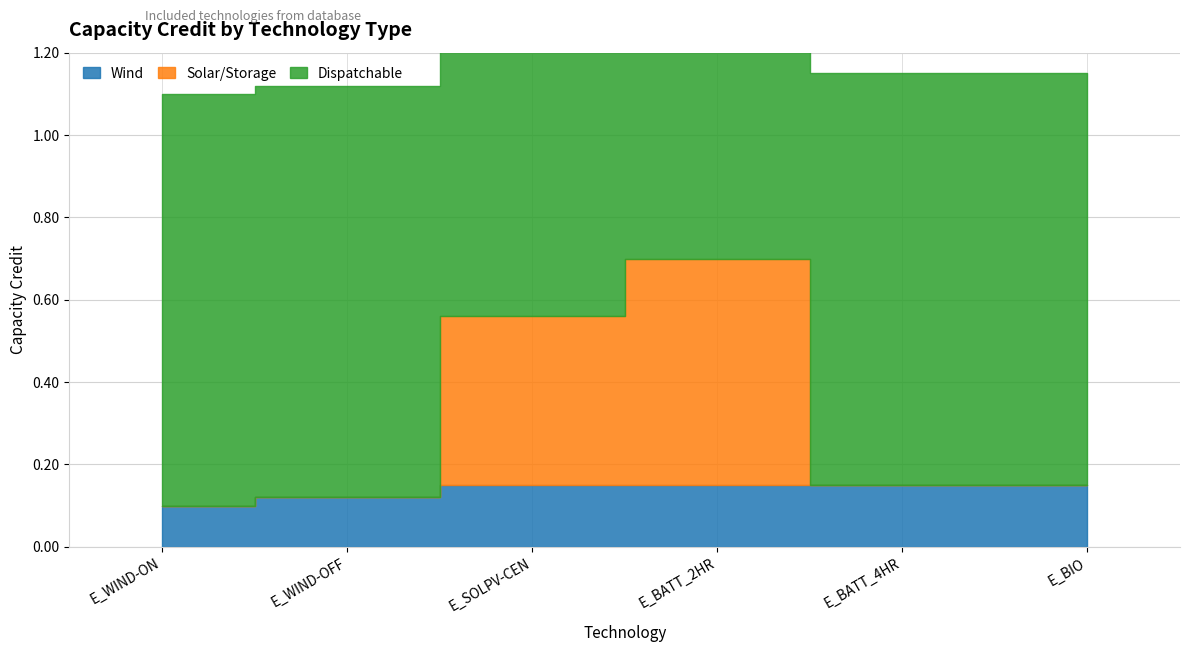

Which category has the highest value in the Wind series?

E_SOLPV-CEN